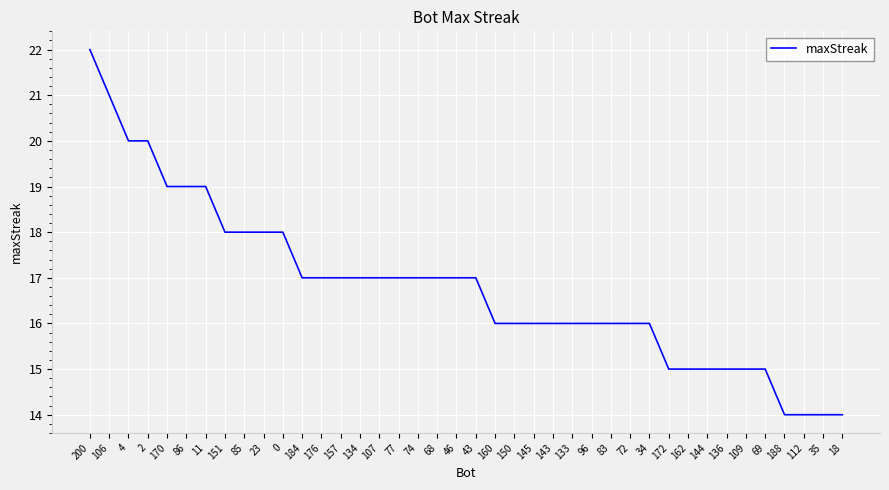

Count the number of data series in this chart.

1